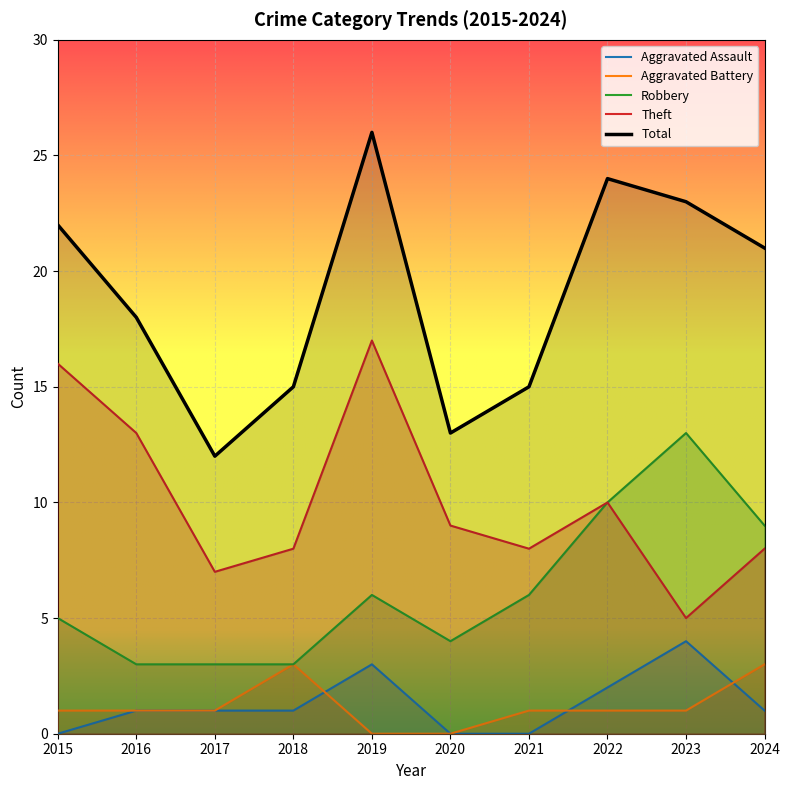

At which category does the chart reach its peak across all series?

2019